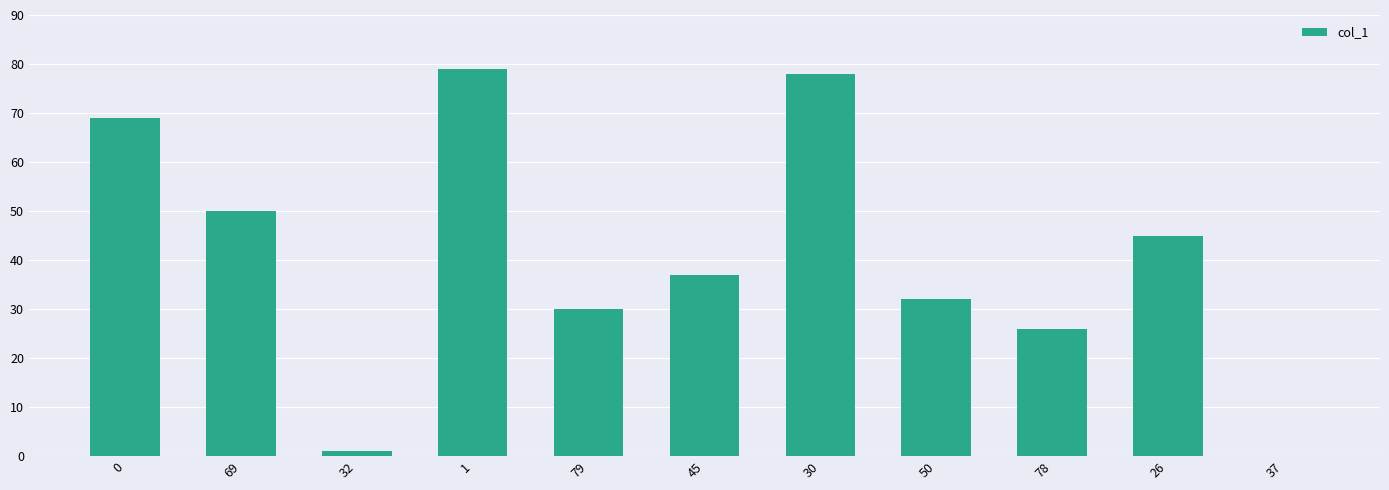

Reading left to right, extract all data points from this chart.

69	50	1	79	30	37	78	32	26	45	0